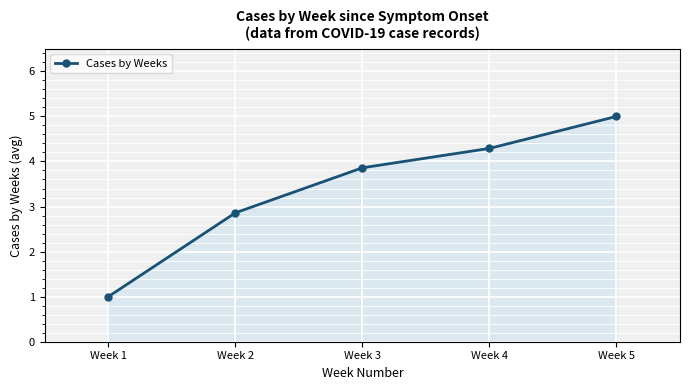

What is the sum of all values?

17.0